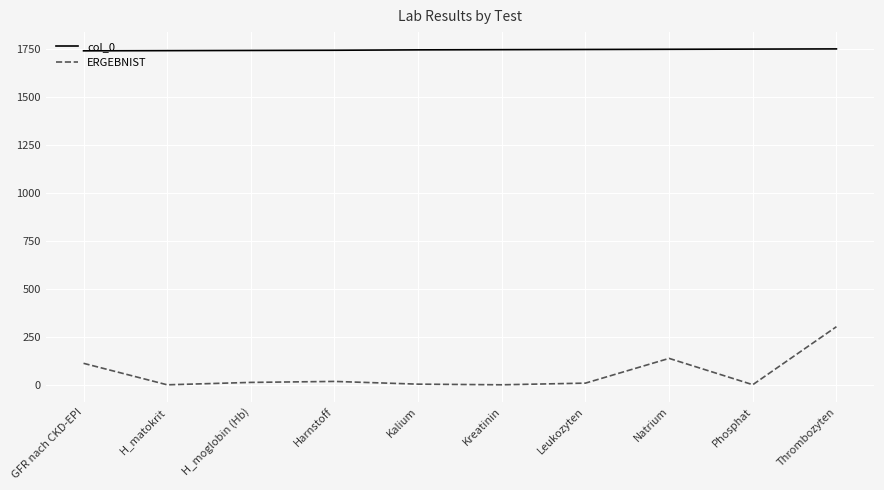

Is this an area chart (filled region under the line)?

No